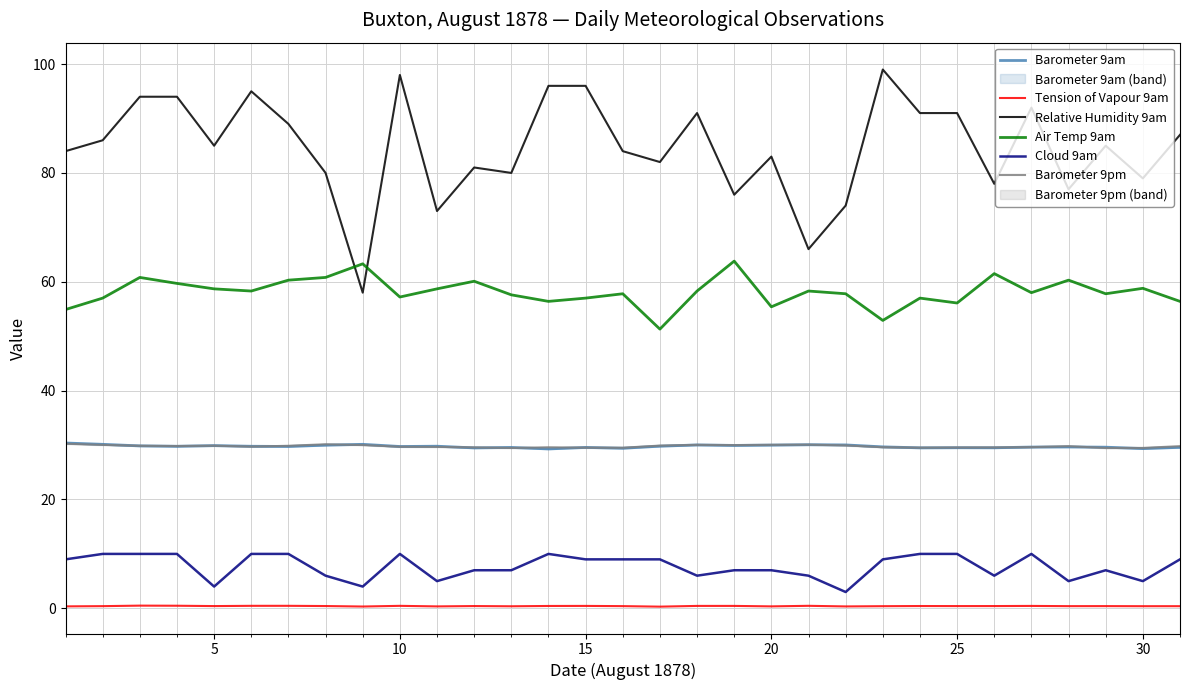

True or false: Barometer 9am and Tension of Vapour 9am intersect in this chart.

False